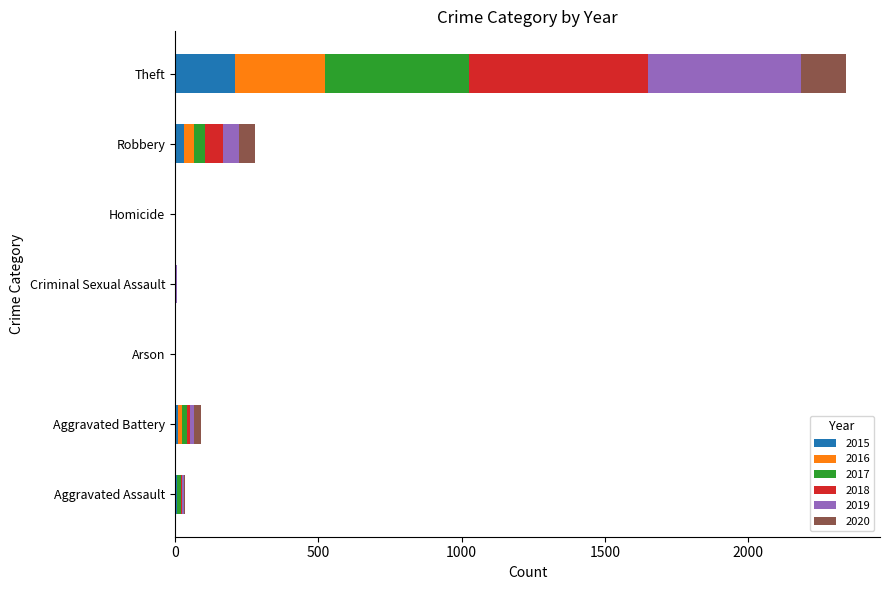

What is the sum of all 2015 values?

258